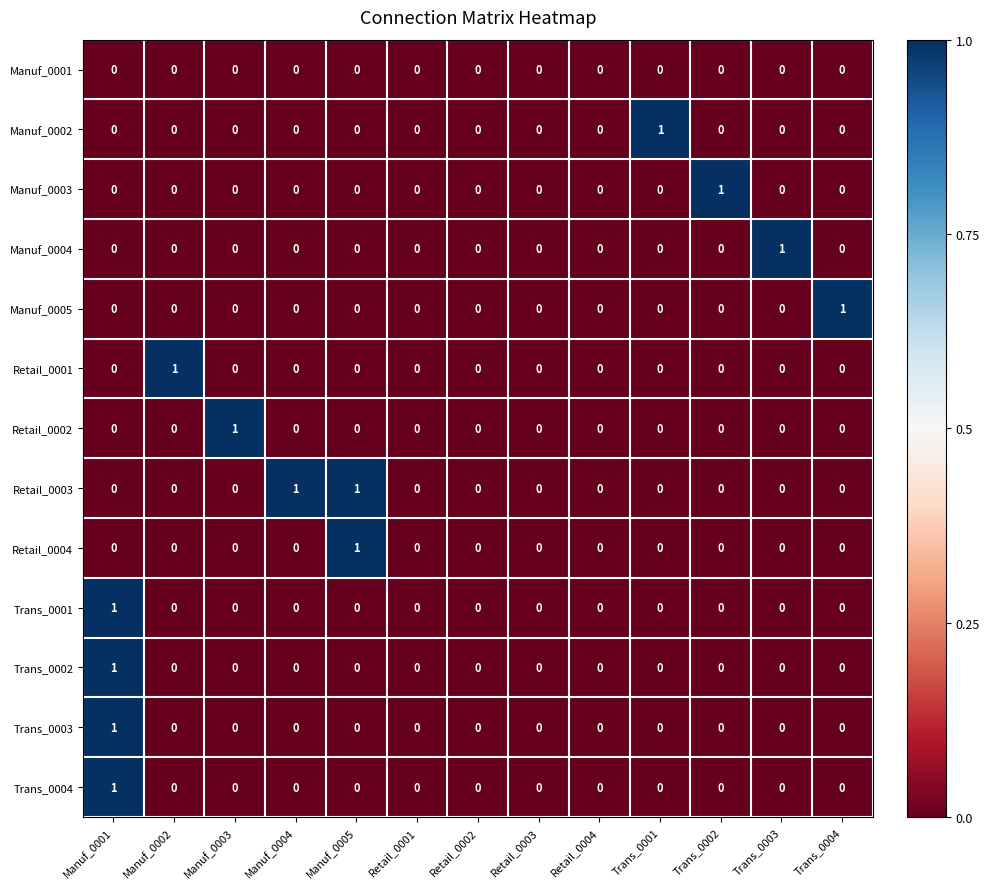

True or false: Retail_0003 has a value of -1 at Trans_0002.

False